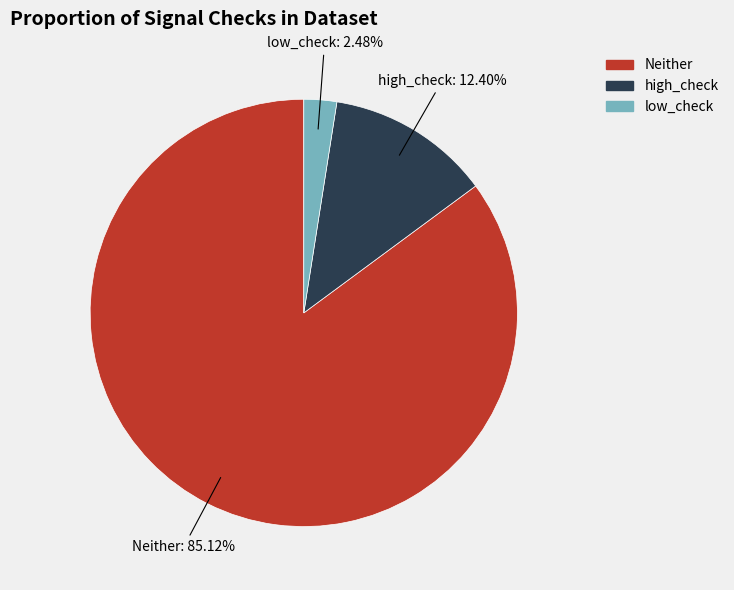

Is there a majority slice in this chart?

Yes